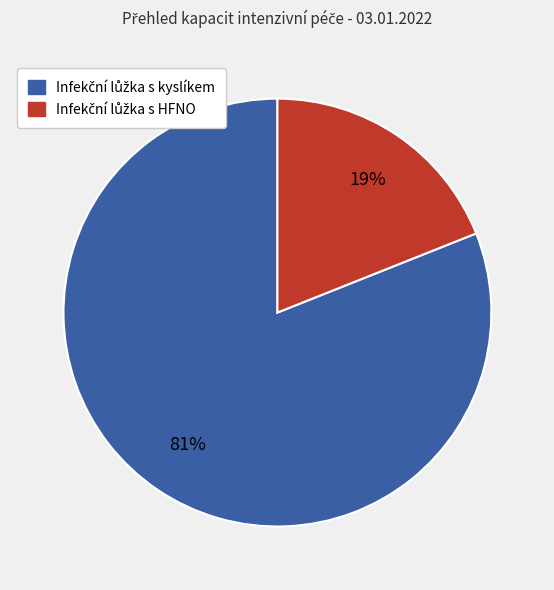

To the nearest percent, what is the average slice percentage?

50%